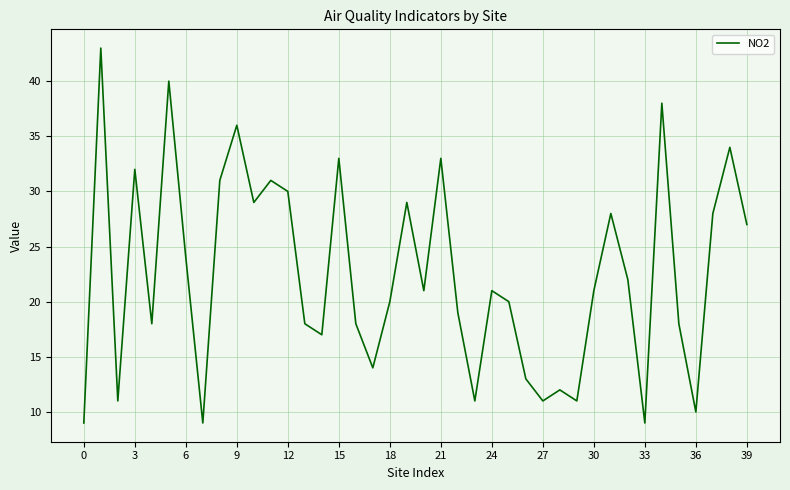

What is the smallest value displayed?

9